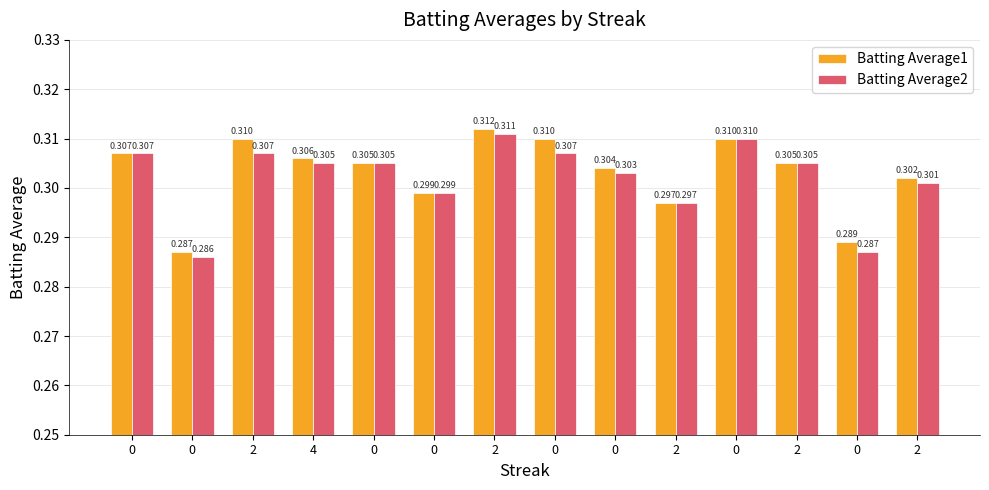

Does the chart contain stacked bars?

No